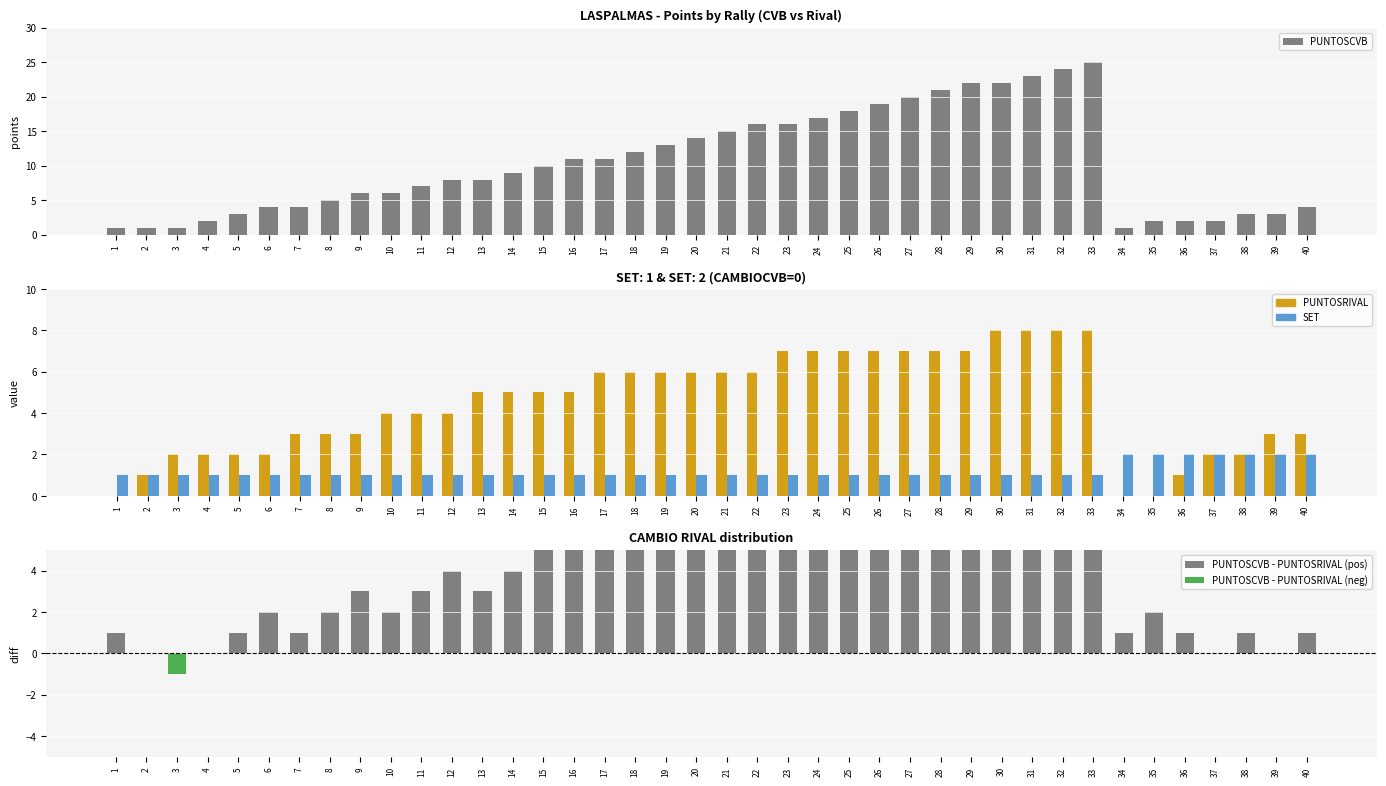

What is the difference between the second highest and minimum values in the SET series?

1